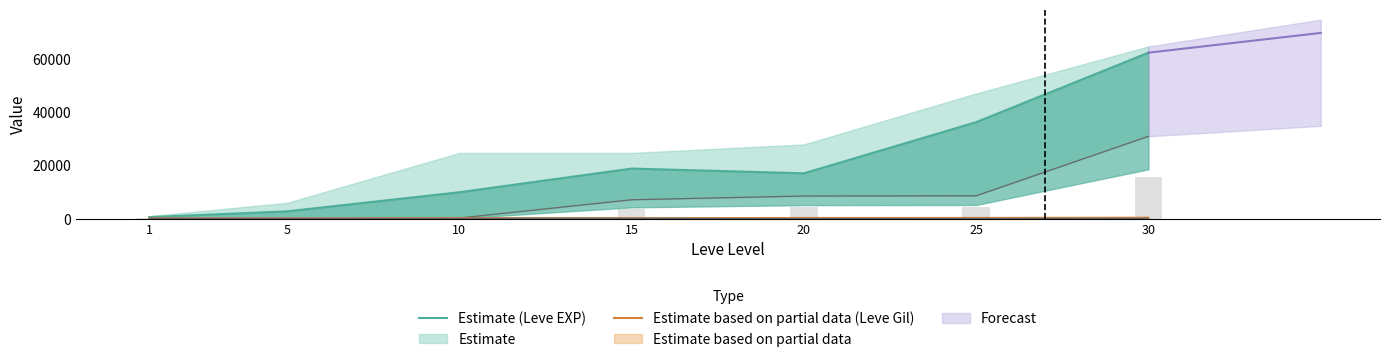

Rank the categories by Estimate (Leve EXP) value from highest to lowest.

30, 25, 15, 20, 10, 5, 1